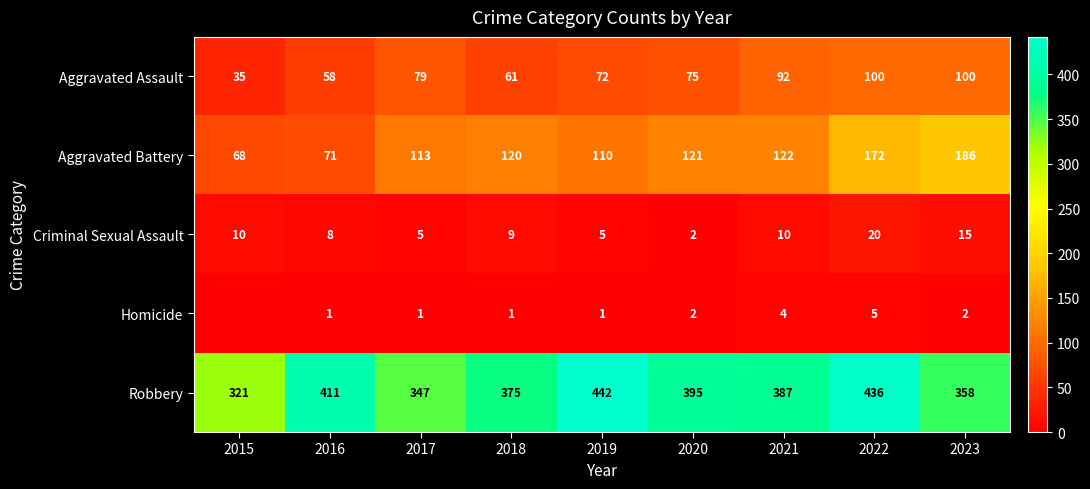

What is the difference between the second highest and minimum values in the Aggravated Assault series?

65